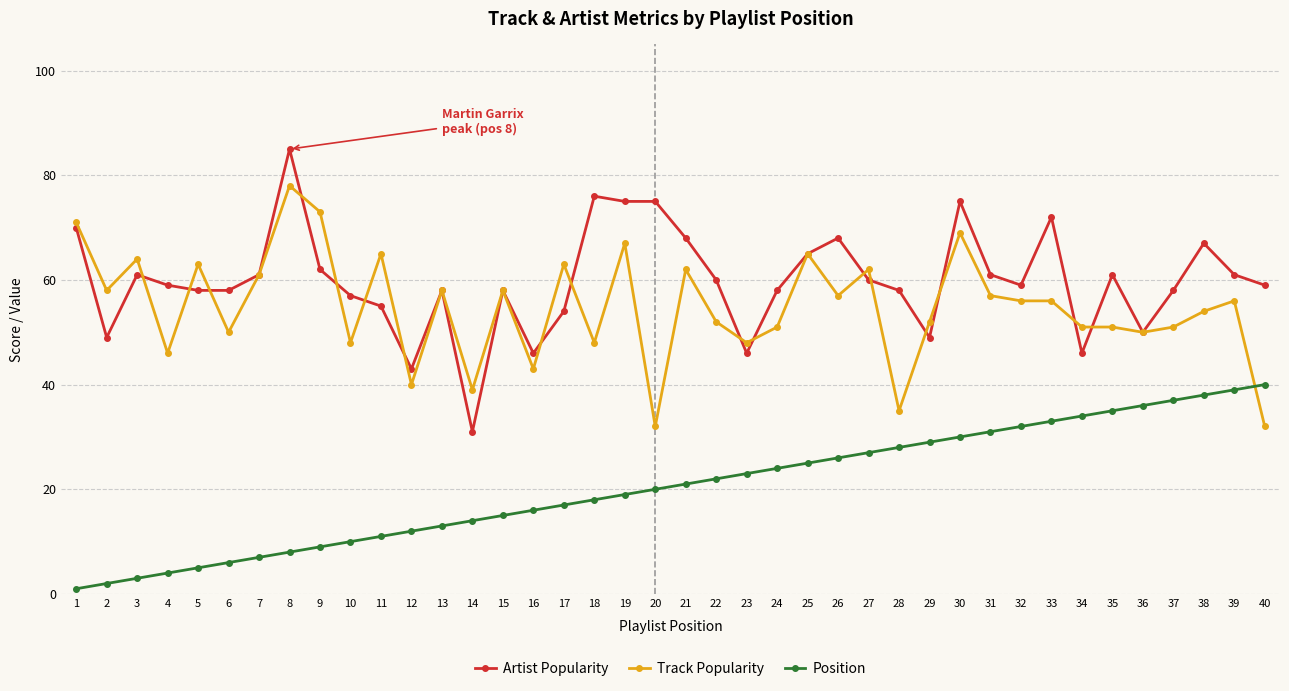

Where does the Artist Popularity series first go above 59?

1